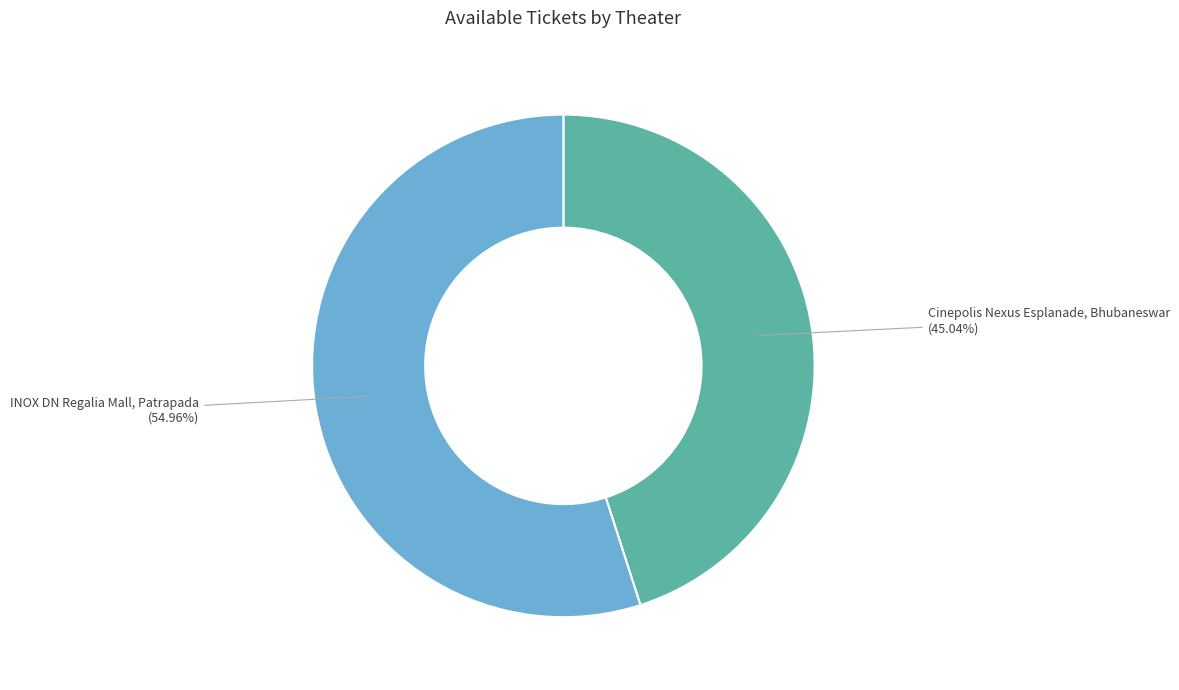

Count the number of slices in the pie.

2